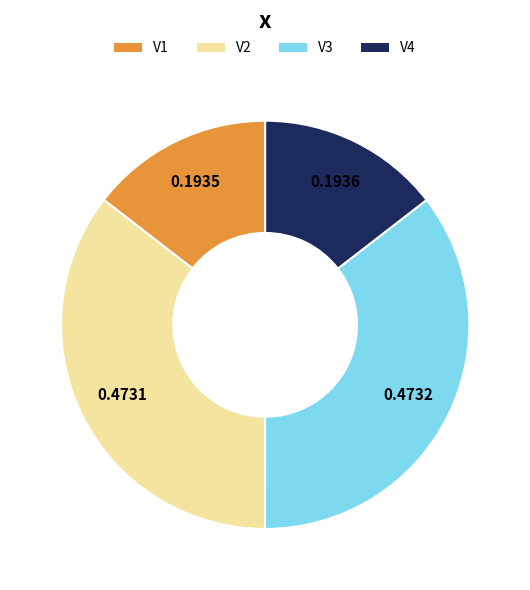

Which has a higher value, V1 or V2?

V2